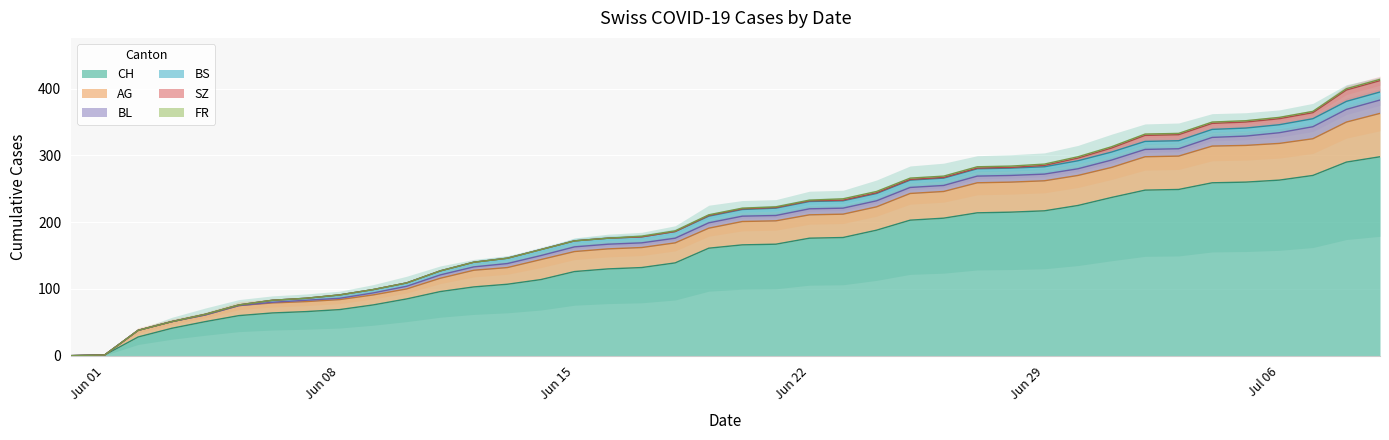

What position from the left is 2020-07-04?

35